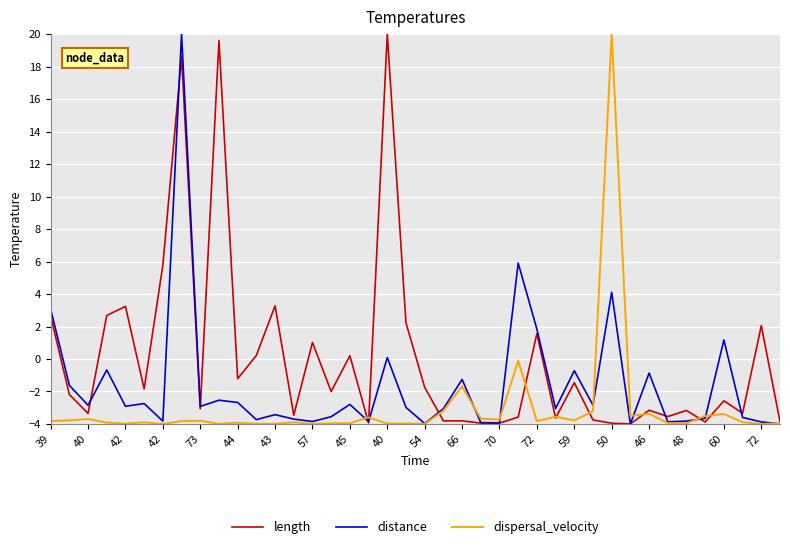

What is the smallest value displayed?

-4.0